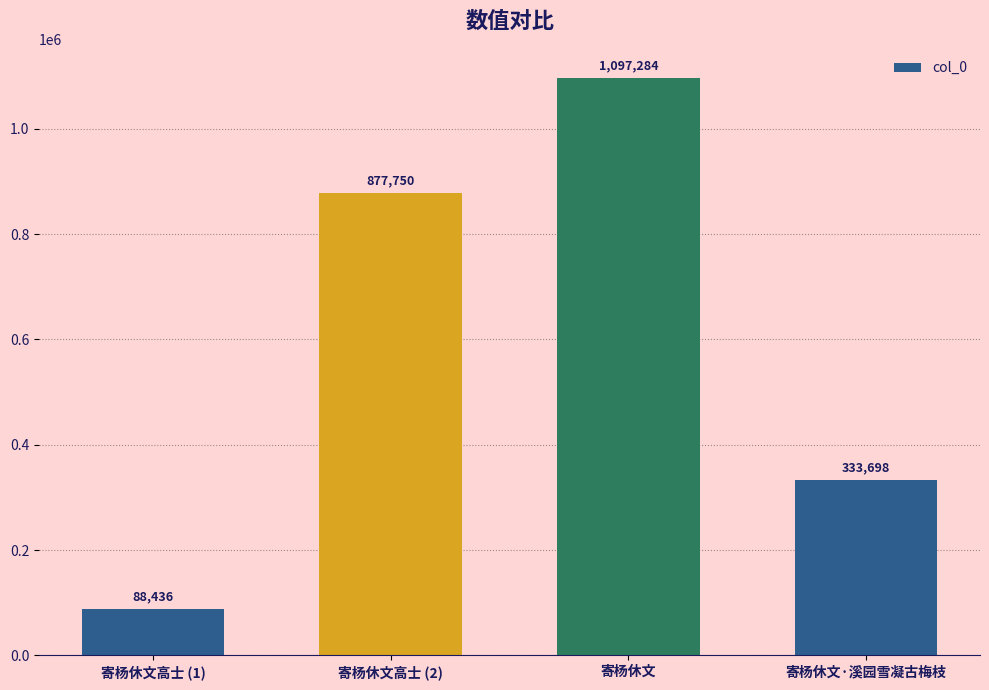

How many data points are less than 877750?

2